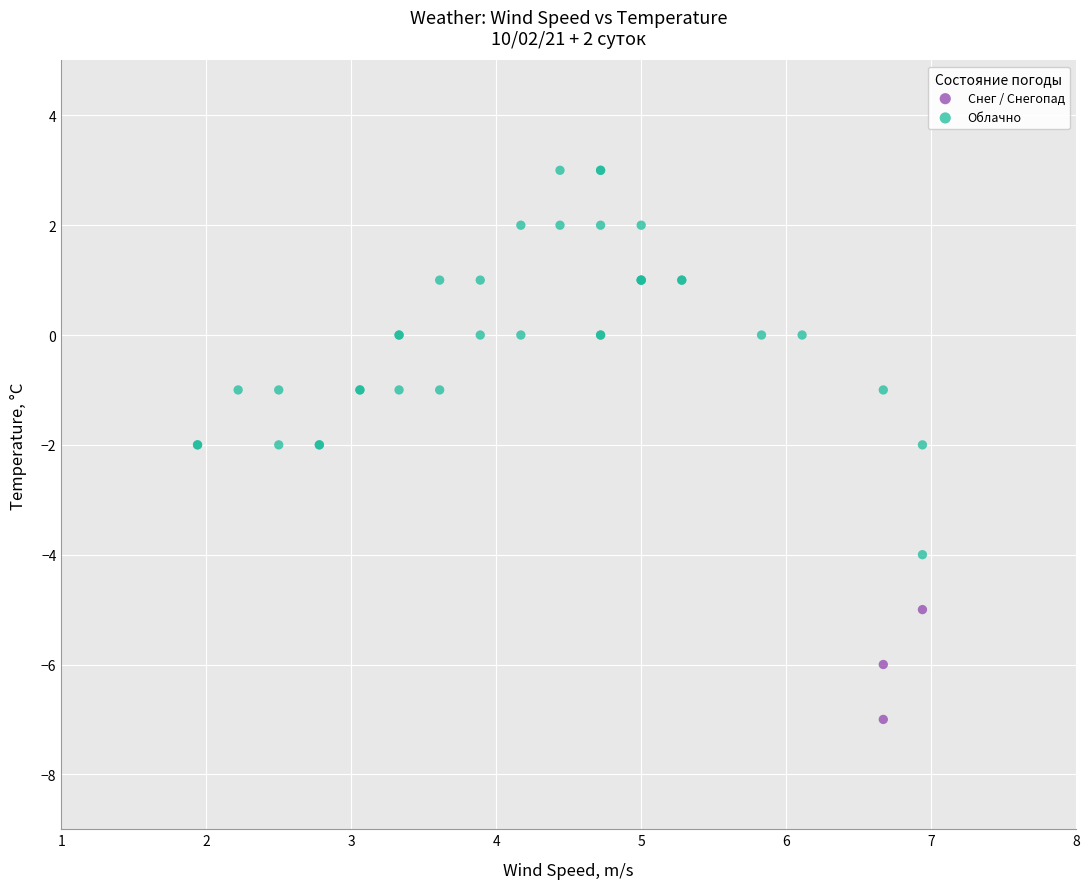

Which series has the largest Y range (max minus min)?

Облачно